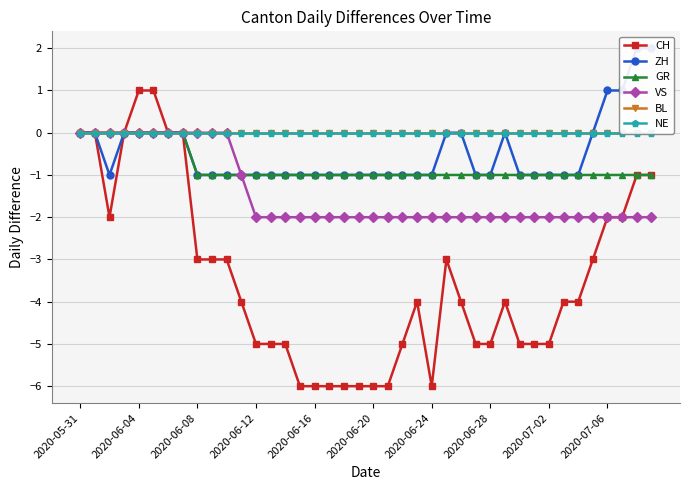

At how many categories does at least one series exceed -1?

40